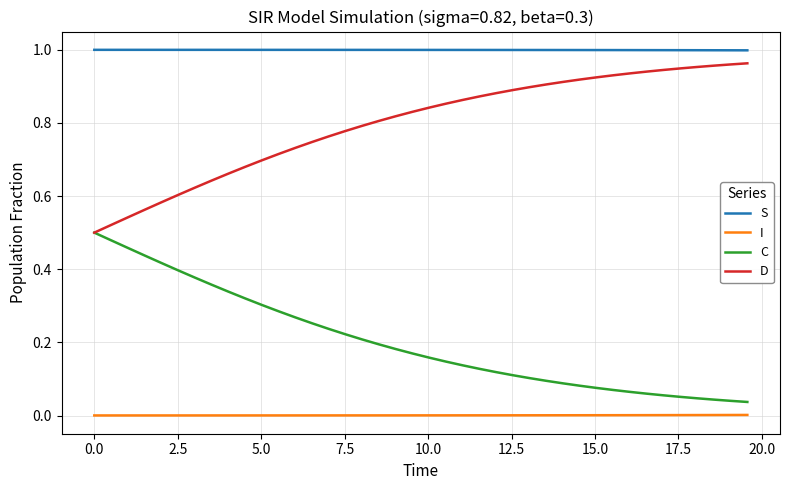

Which series has the largest total across all categories?

S